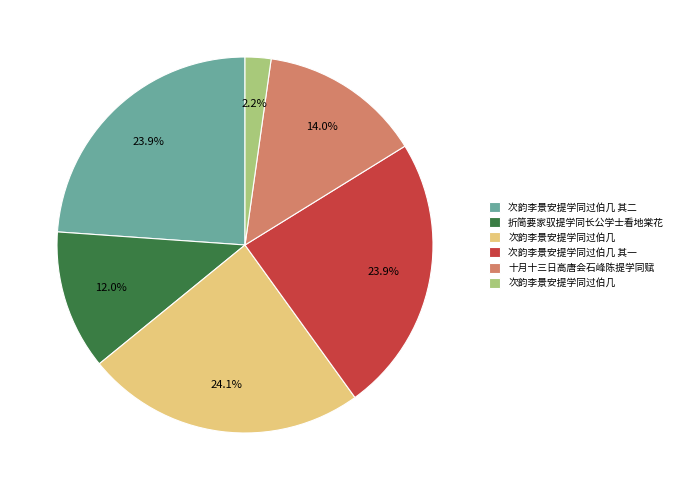

Is there any slice that represents more than half of the pie?

No